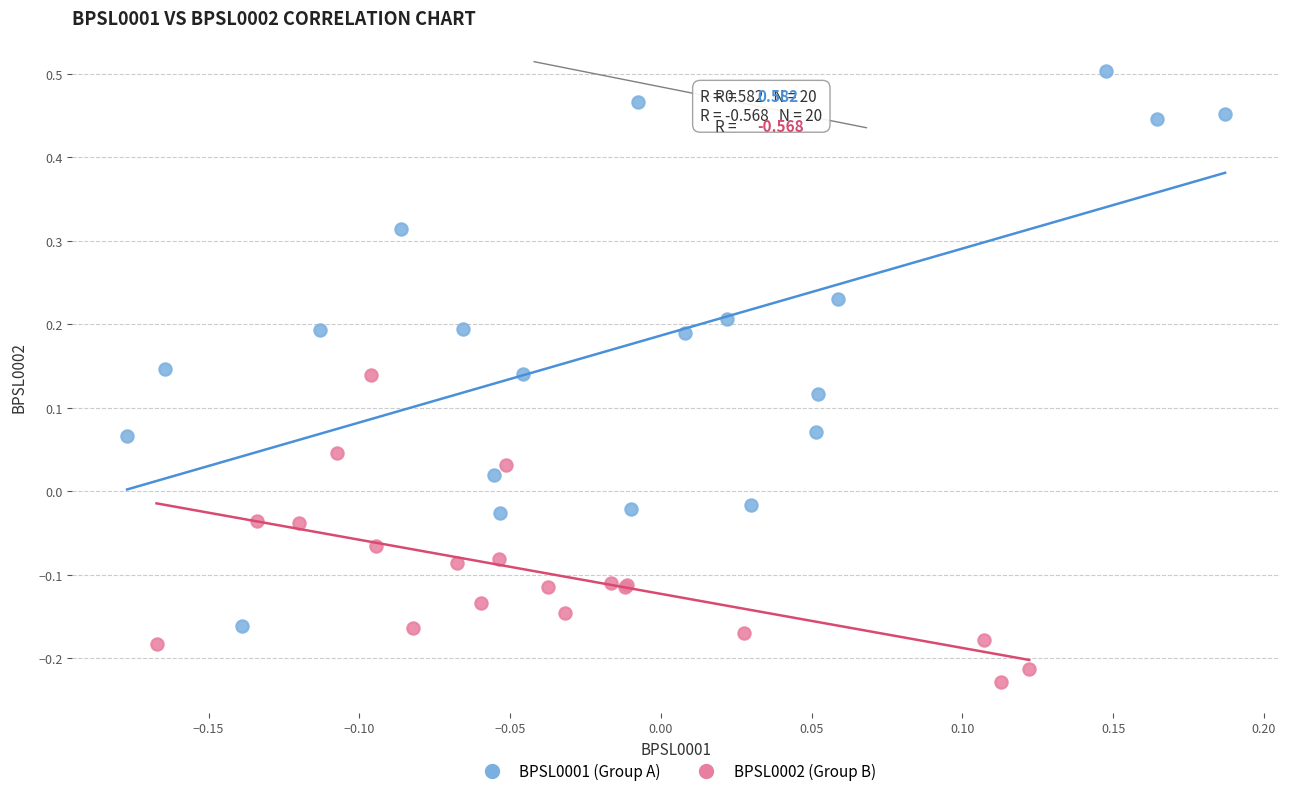

Which series reaches the minimum Y coordinate?

BPSL0002 (Group B)